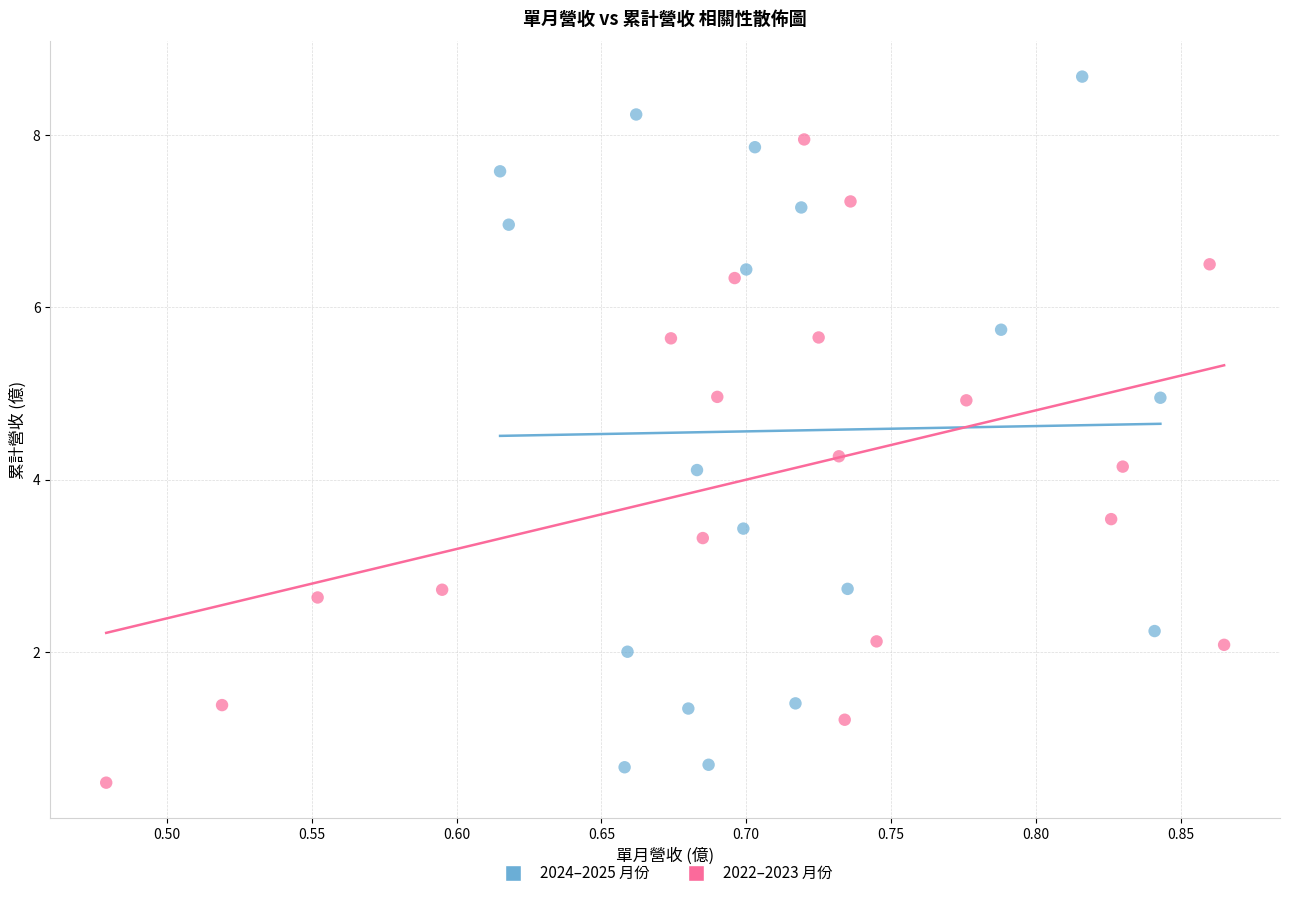

Which series reaches the maximum Y coordinate?

2024–2025 月份